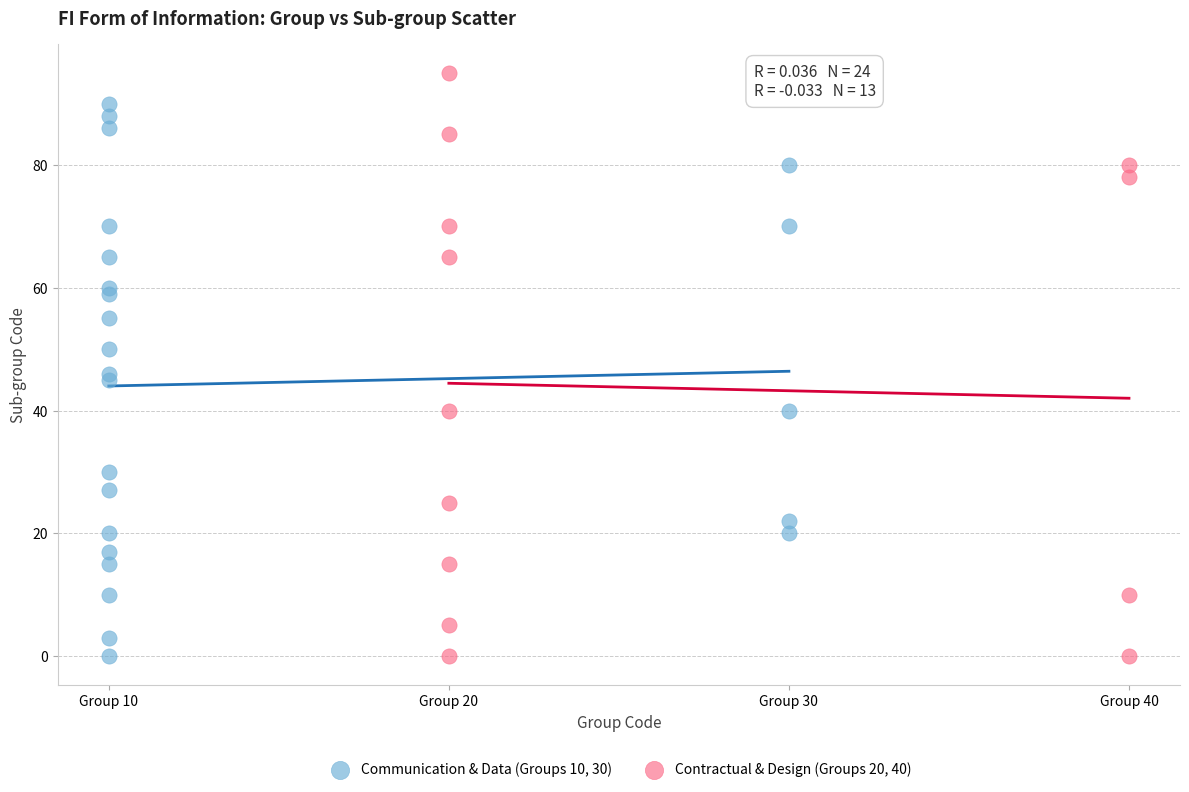

Which series reaches the maximum Y coordinate?

Contractual & Design (Groups 20, 40)